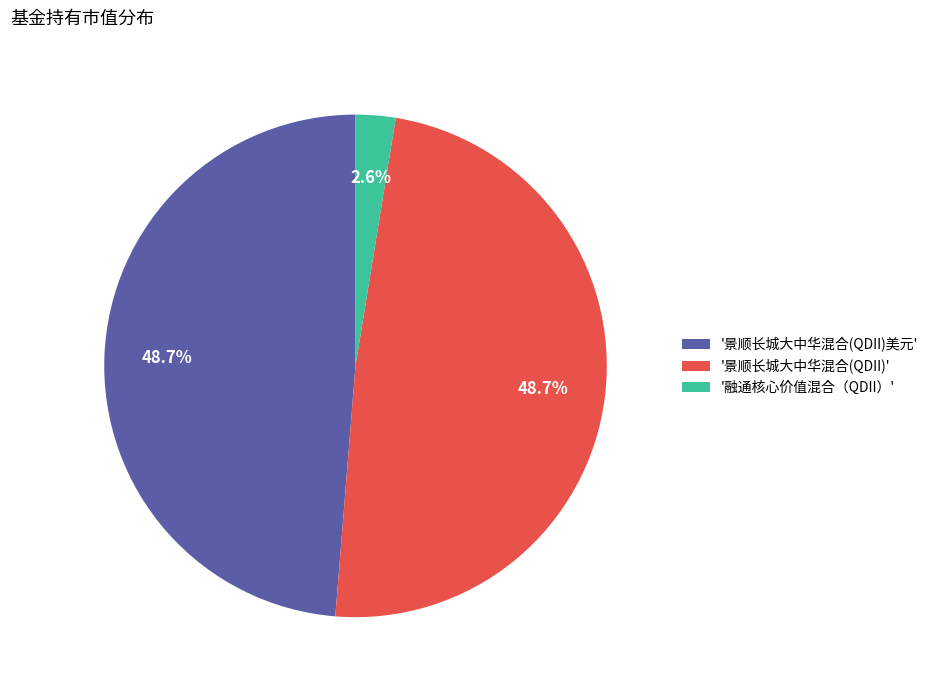

To the nearest percent, what is the average slice percentage?

33%